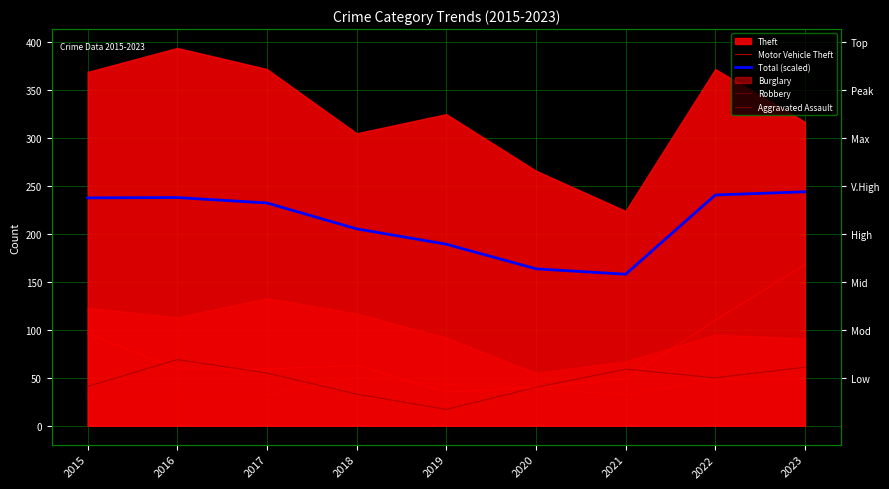

How many data points in Aggravated Assault are above 39?

4